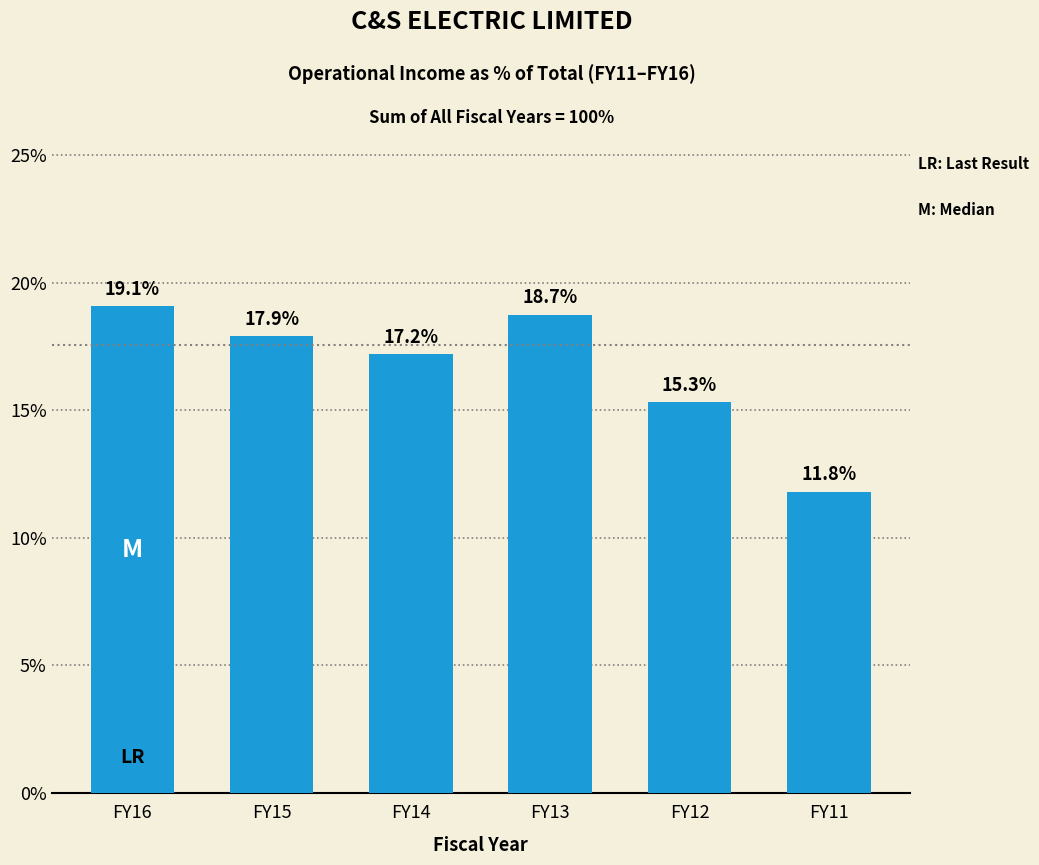

Reading left to right, transcribe all the data shown in this chart.

19.1	17.9	17.2	18.7	15.3	11.8